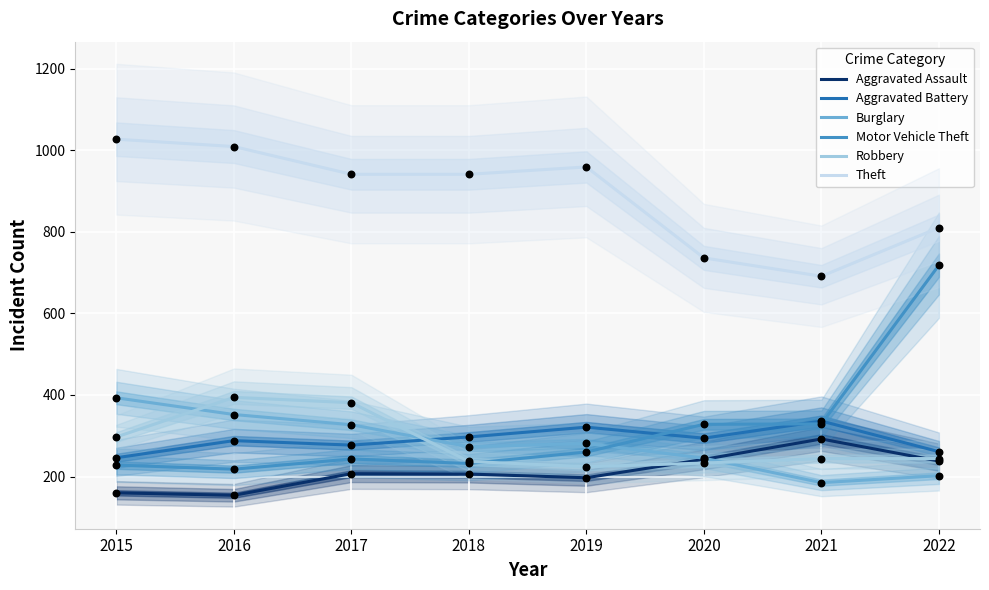

Is the value of Aggravated Assault at 2019 greater than the value of Burglary at 2020?

No